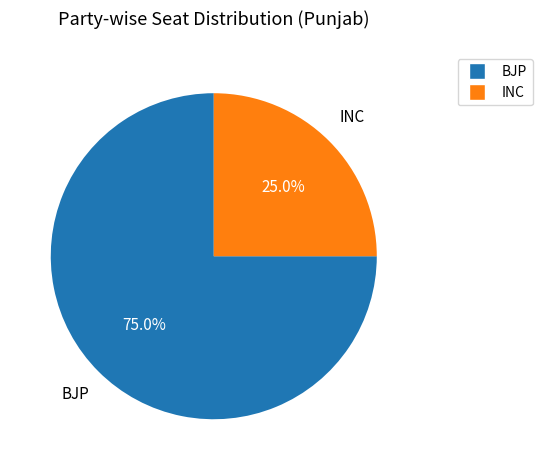

Count the number of slices in the pie.

2